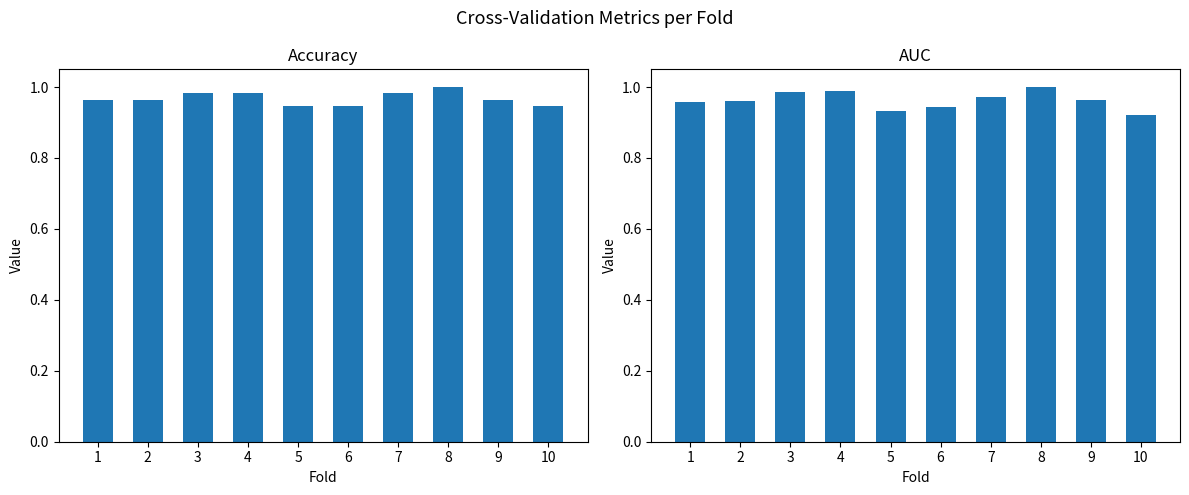

At 7, list the series in order from largest to smallest.

accuracy, auc